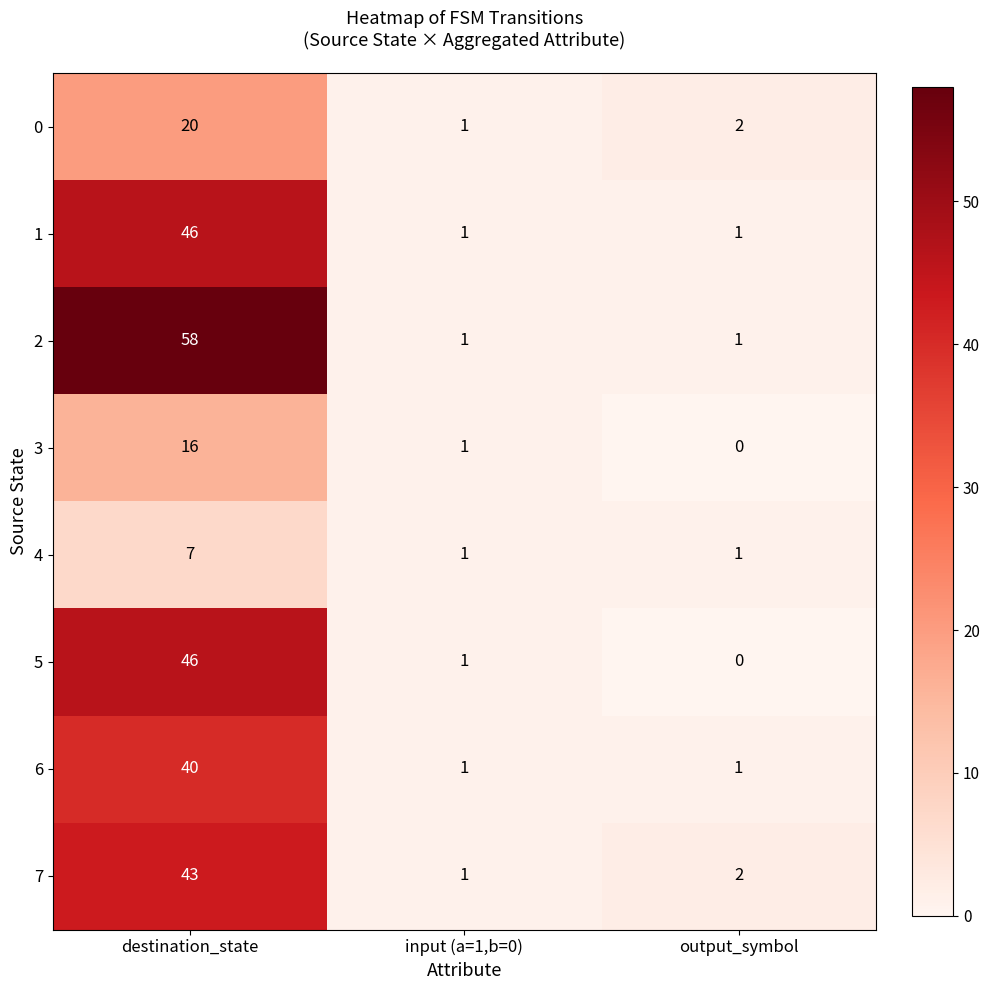

Which series has the largest range (max minus min)?

2